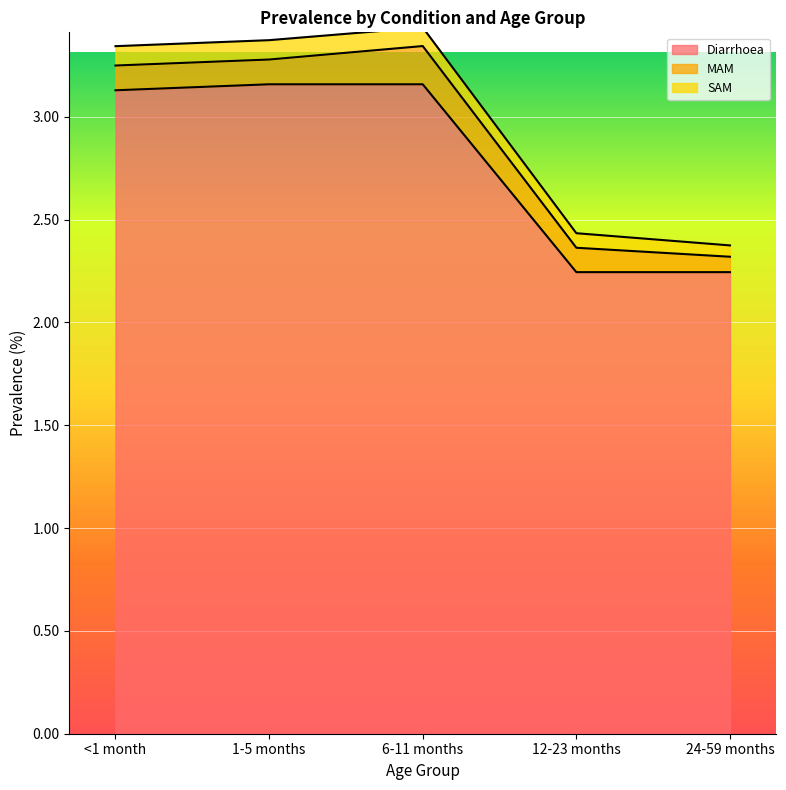

Which category has the lowest value in the SAM series?

24-59 months